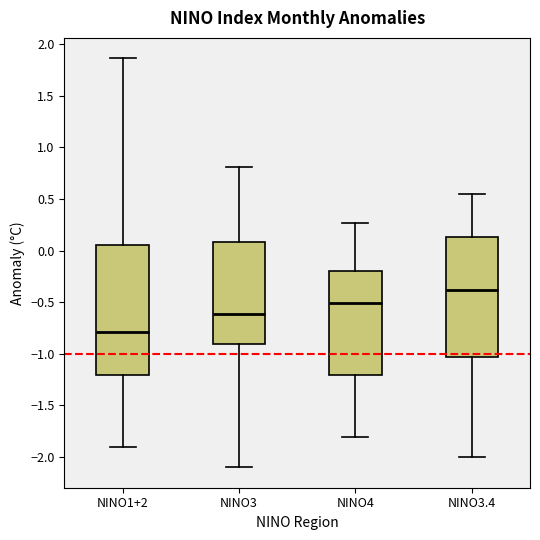

Where is the lower edge of the box for NINO4 on the y-axis? The values are not printed on the chart, so give them approximately, as read against the axis.

-1.20